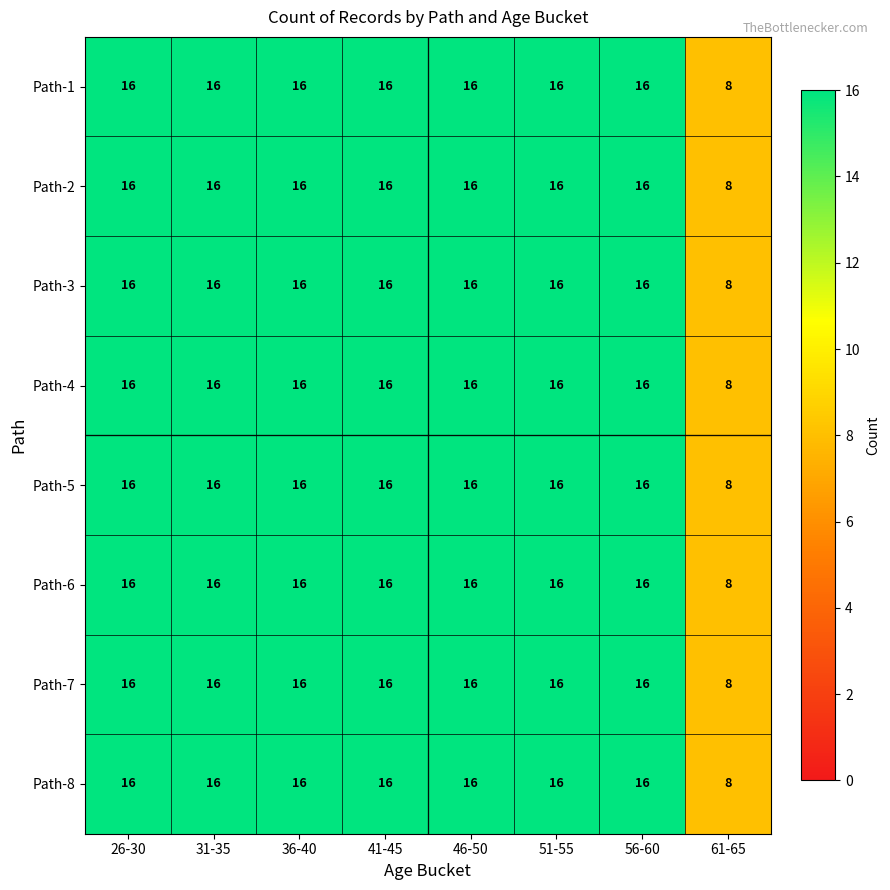

Count the Path-1 values in the range 16 to 17.

7